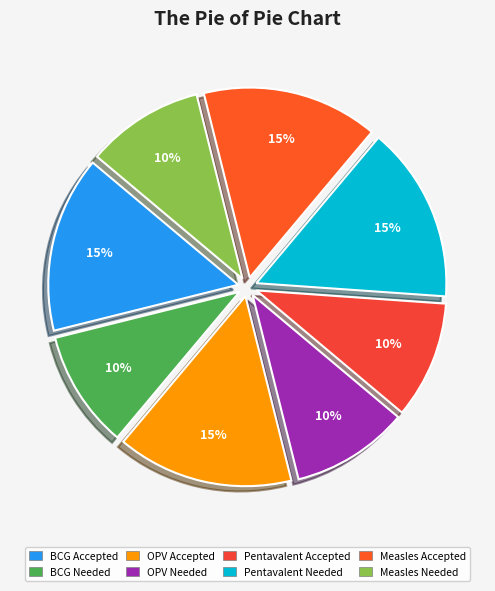

Approximately how many times larger is the value at Measles Accepted compared to Pentavalent Accepted?

1.5